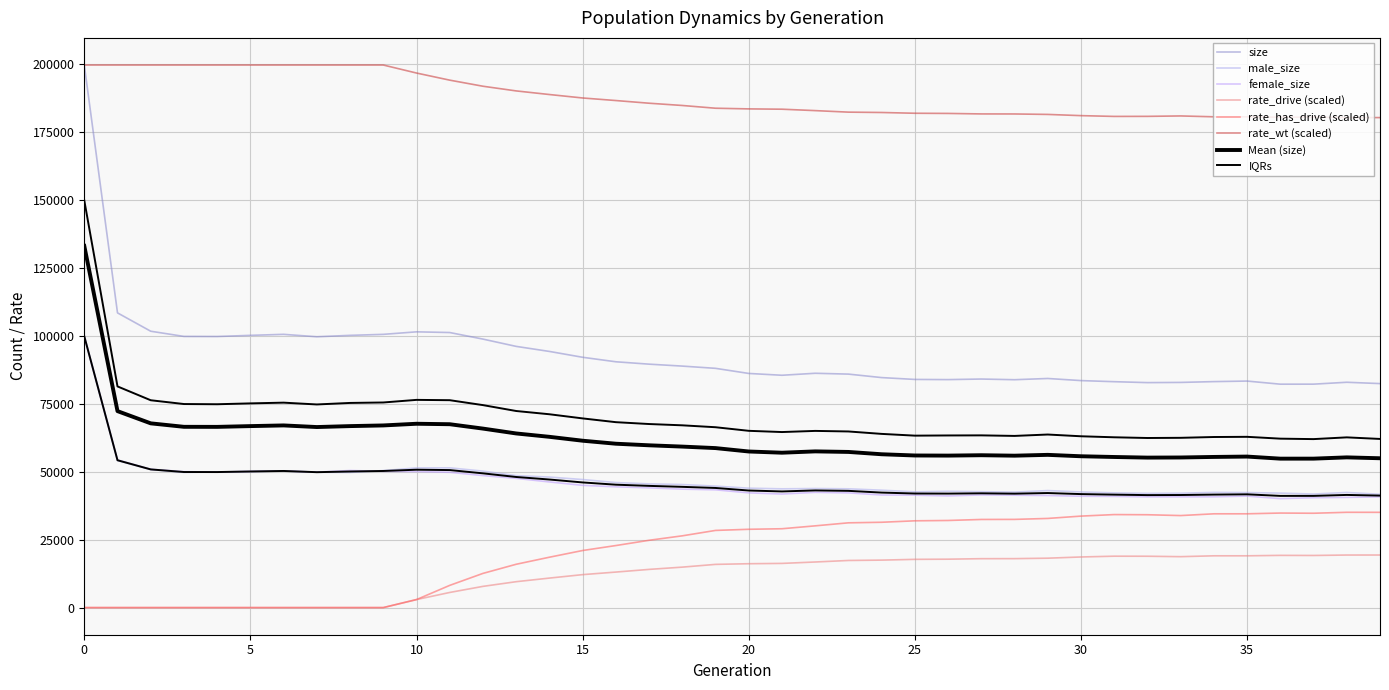

Is this an area chart (filled region under the line)?

No